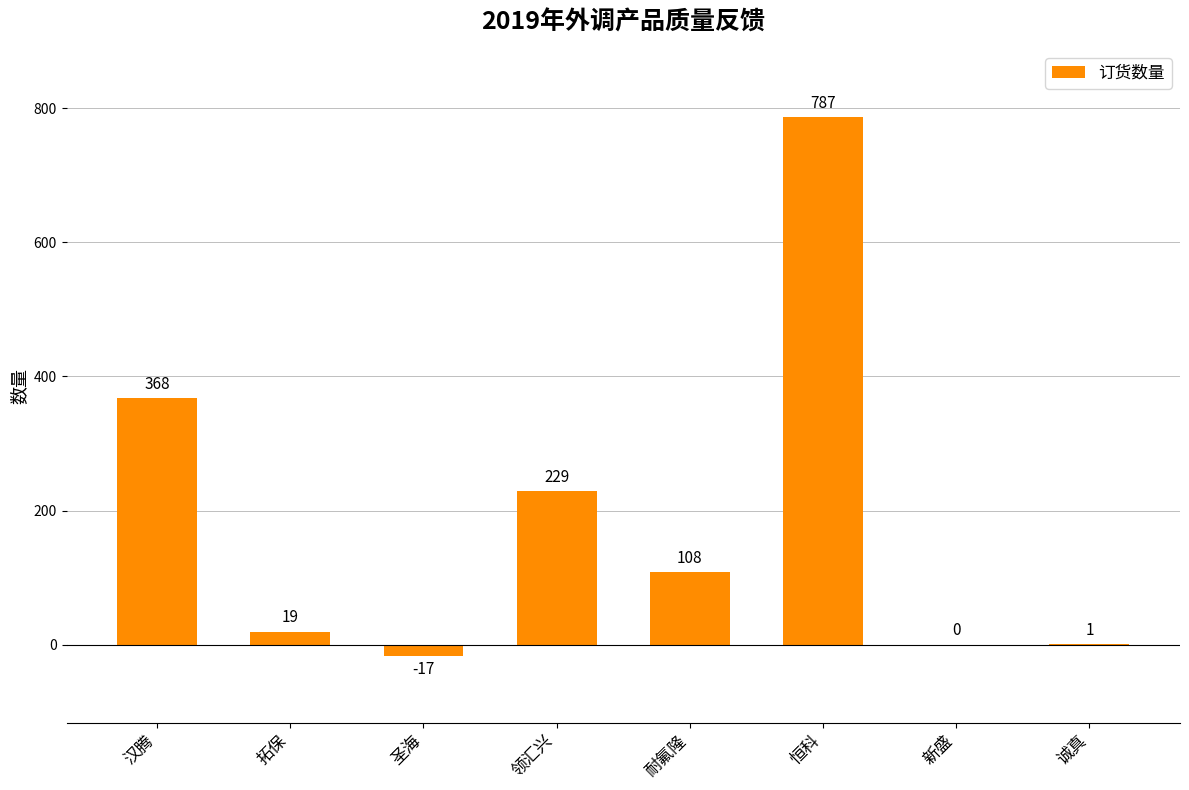

At which category does the chart reach its peak across all series?

恒科